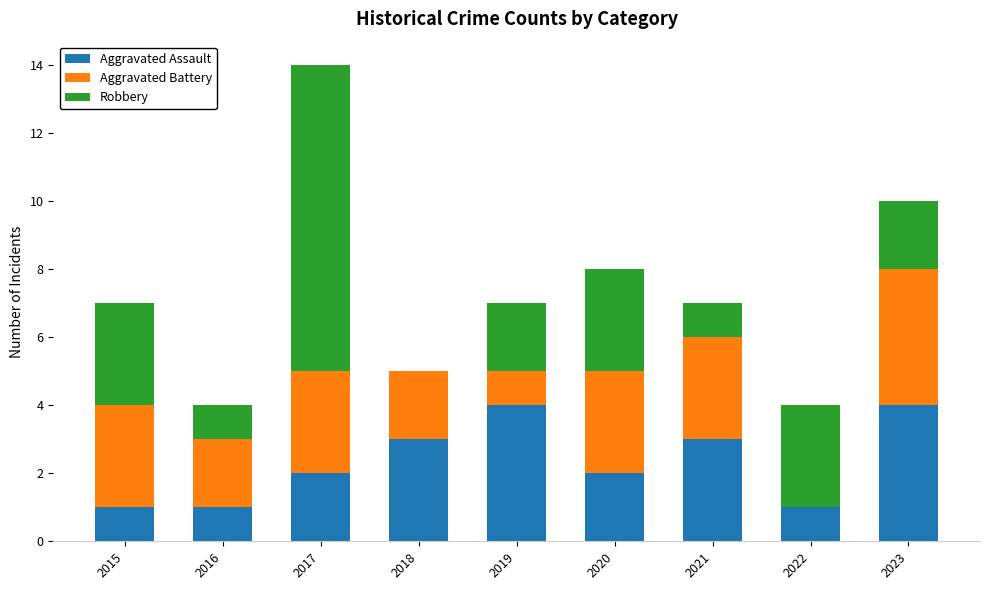

The value of Aggravated Assault at 2015 is 0. True or false?

False